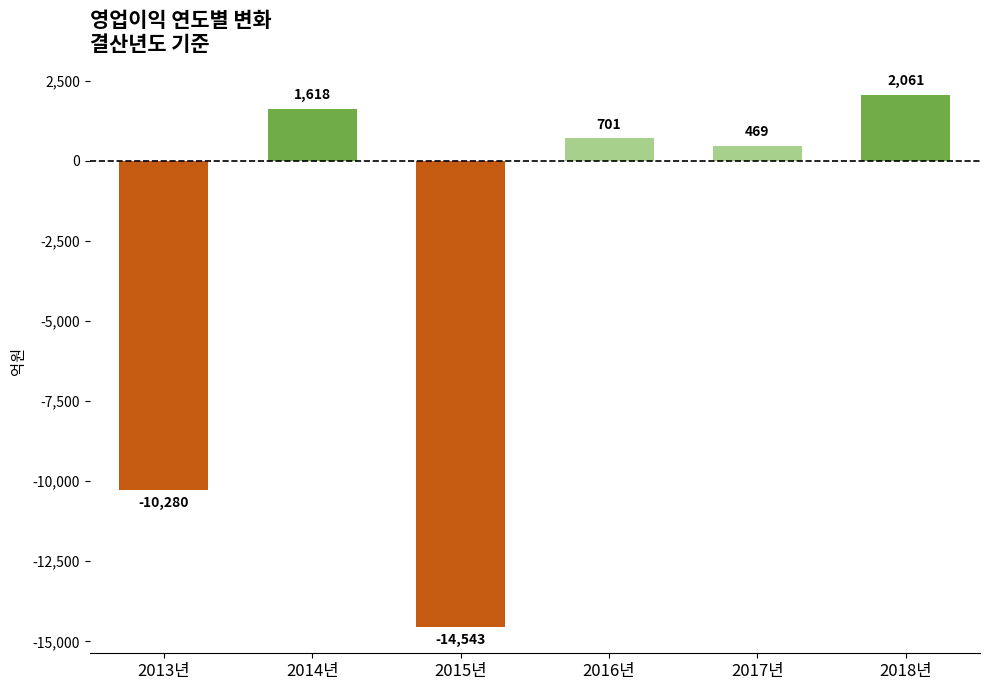

Between 2014년 and 2018년, which is larger?

2018년